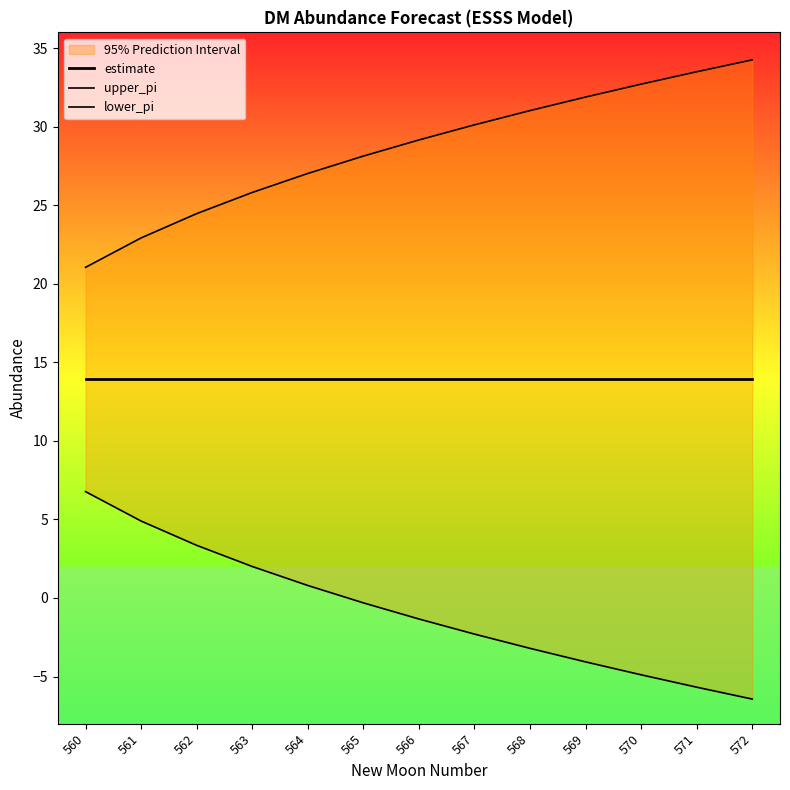

What is the sum of the upper_pi values at 568 and 561?

53.9